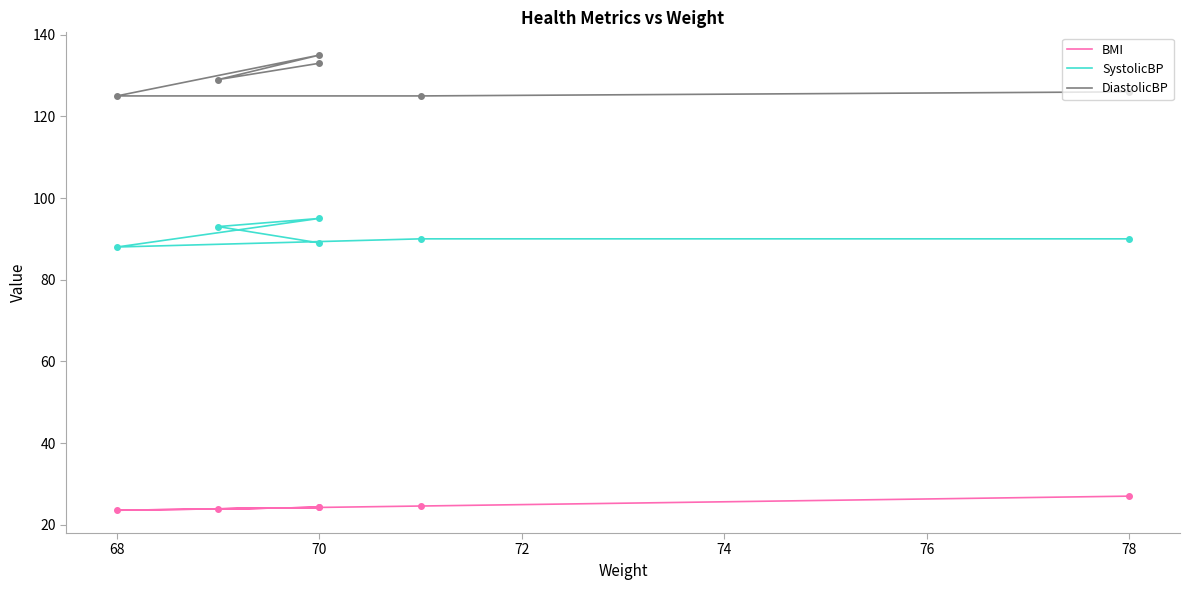

True or false: BMI and SystolicBP intersect in this chart.

False